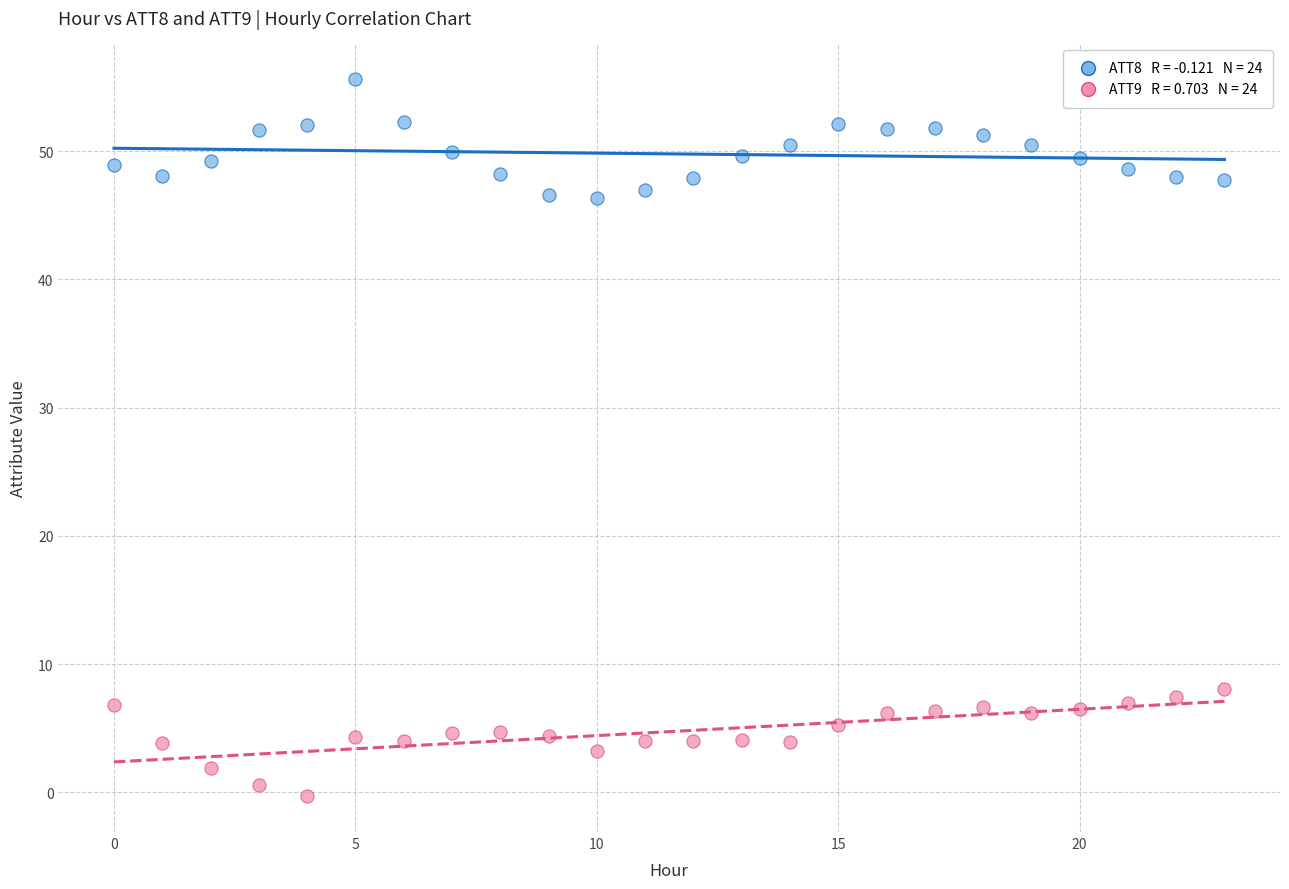

Across all data points, what is the range of Y values (max minus min)?

55.9